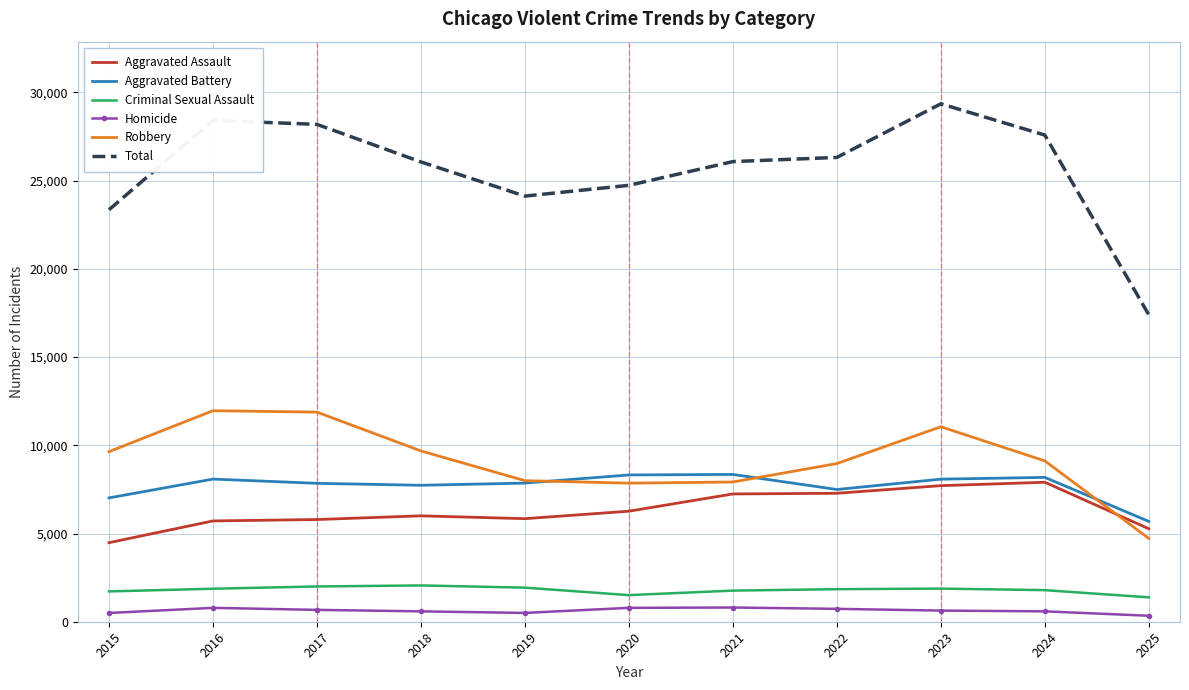

Between 2016 and 2022, which series saw the biggest shift?

Robbery